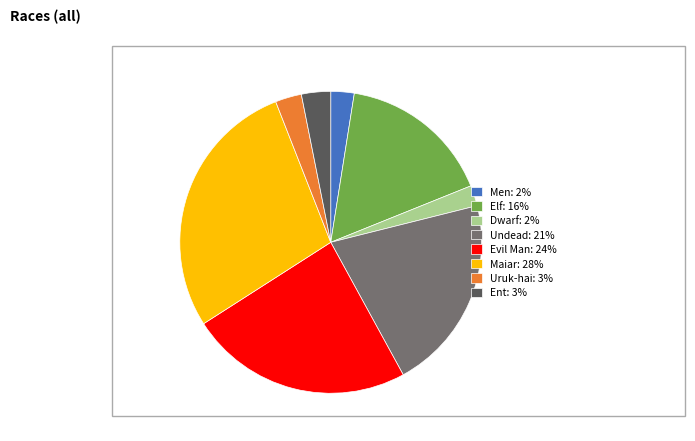

Does any single category account for the majority?

No